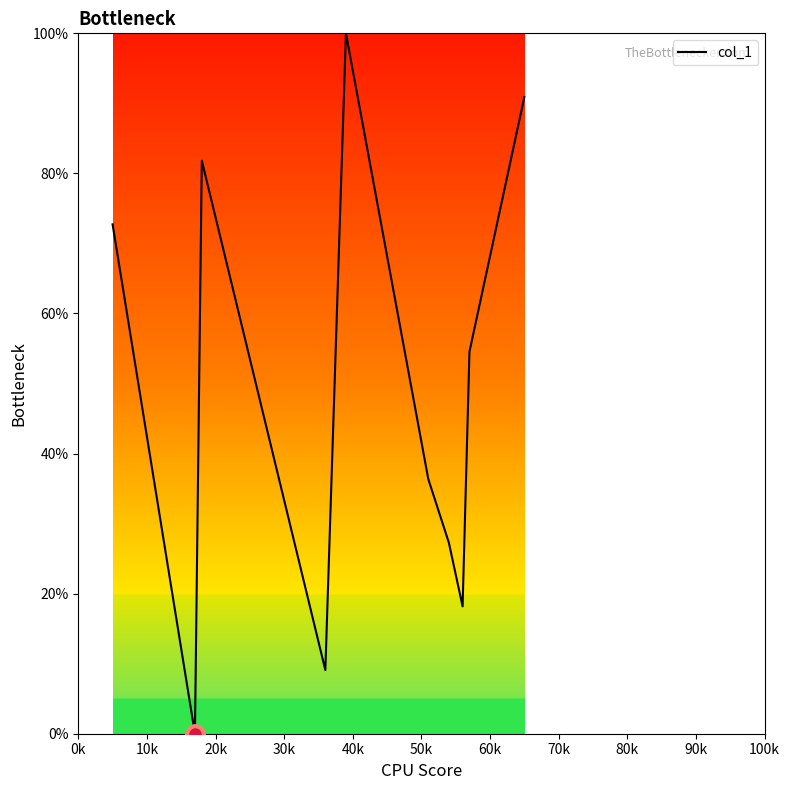

What is the difference between the maximum and minimum values?

100.0